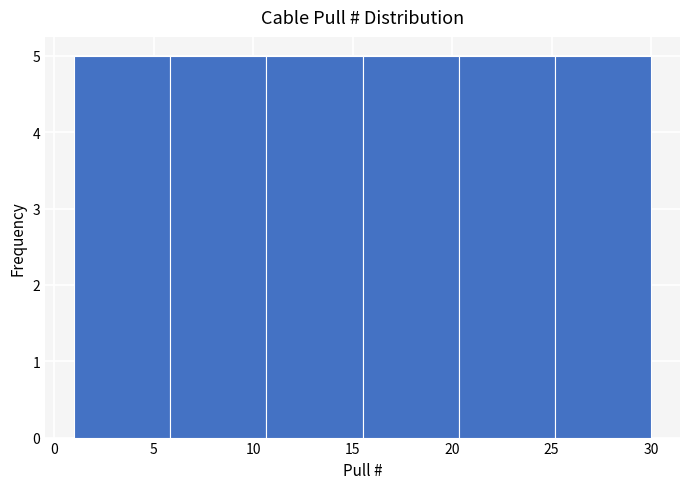

Reading left to right, list every bar in this chart as the range it spans on the x-axis followed by its height. Neither the bar edges nor the heights are printed on the chart, so give them approximately, as read against the axes.

1.0 to 6.0: 5
6.0 to 10.5: 5
10.5 to 15.5: 5
15.5 to 20.5: 5
20.5 to 25.0: 5
25.0 to 30.0: 5